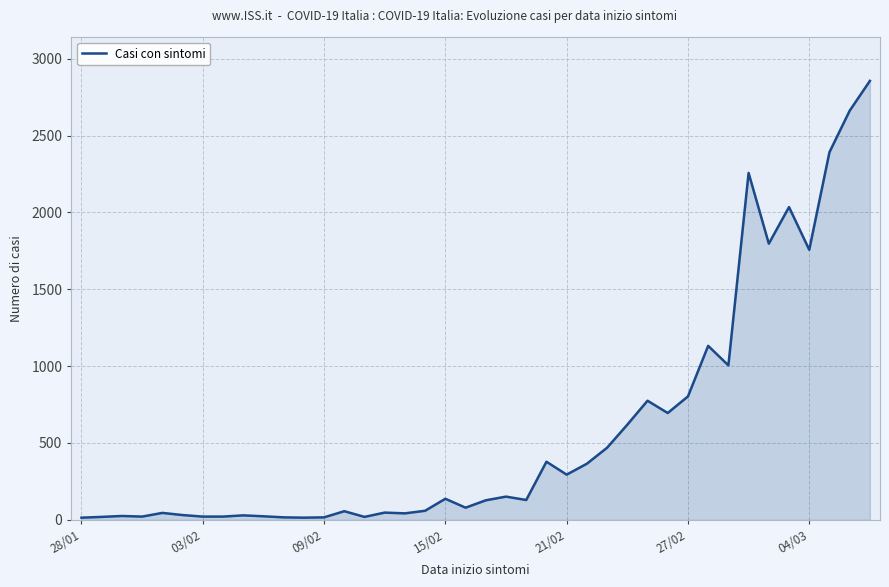

What is the greatest value displayed?

2856